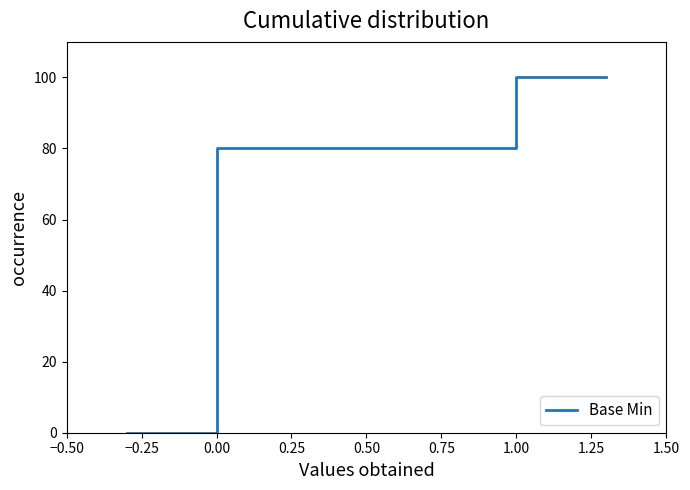

True or false: the data has more than 2 interior local peaks.

False